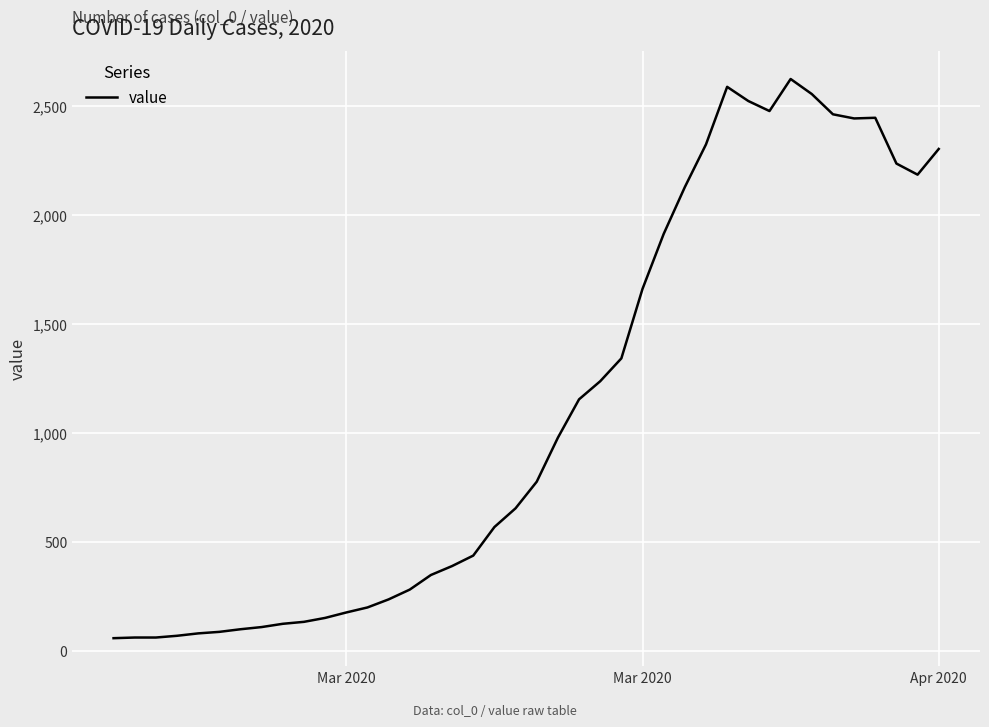

What is the maximum value shown in the chart?

2626